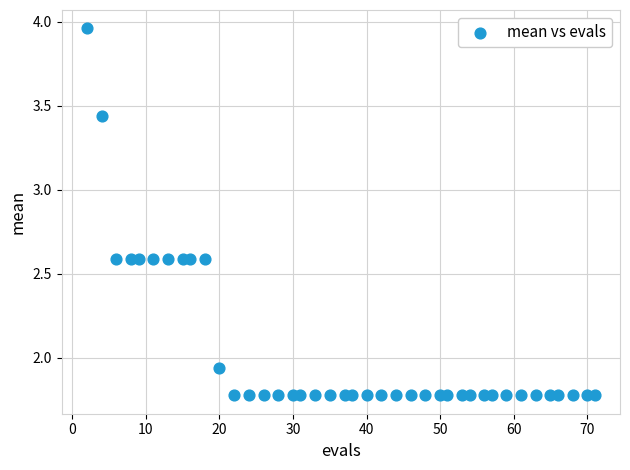

What is the range of X values (max minus min)?

69.0